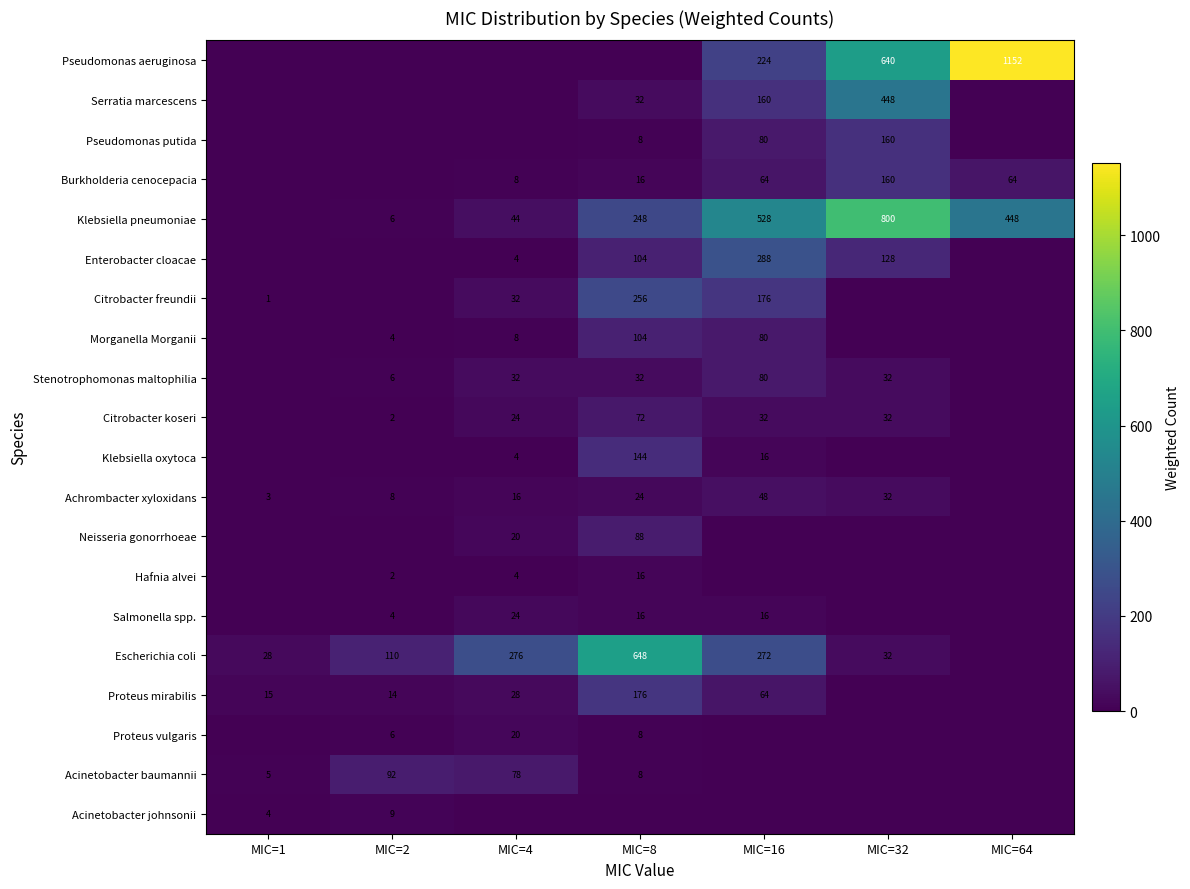

True or false: Hafnia alvei has a value of 3 at MIC=8.

False